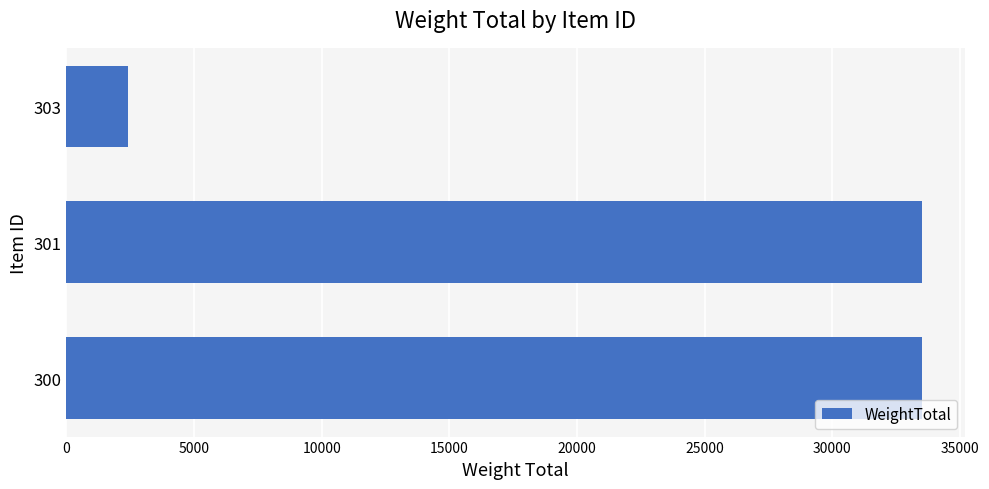

How many distinct data groups are displayed?

1